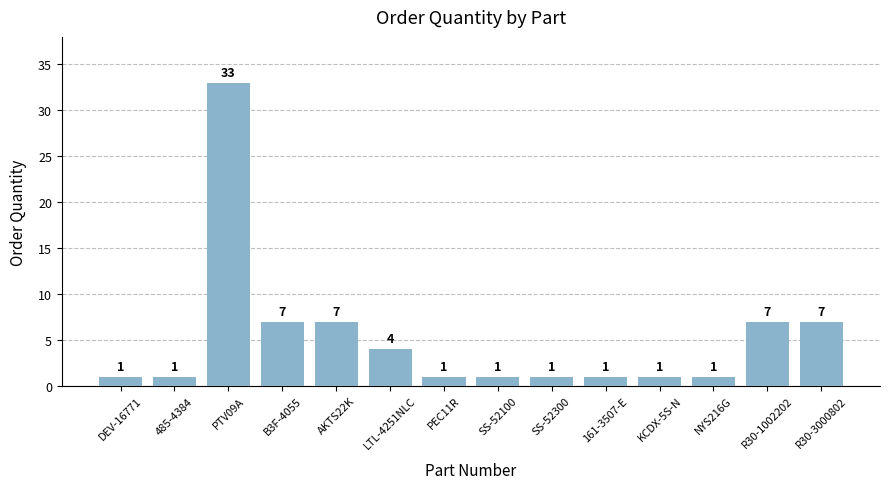

The value at B3F-4055 is 4. True or false?

False